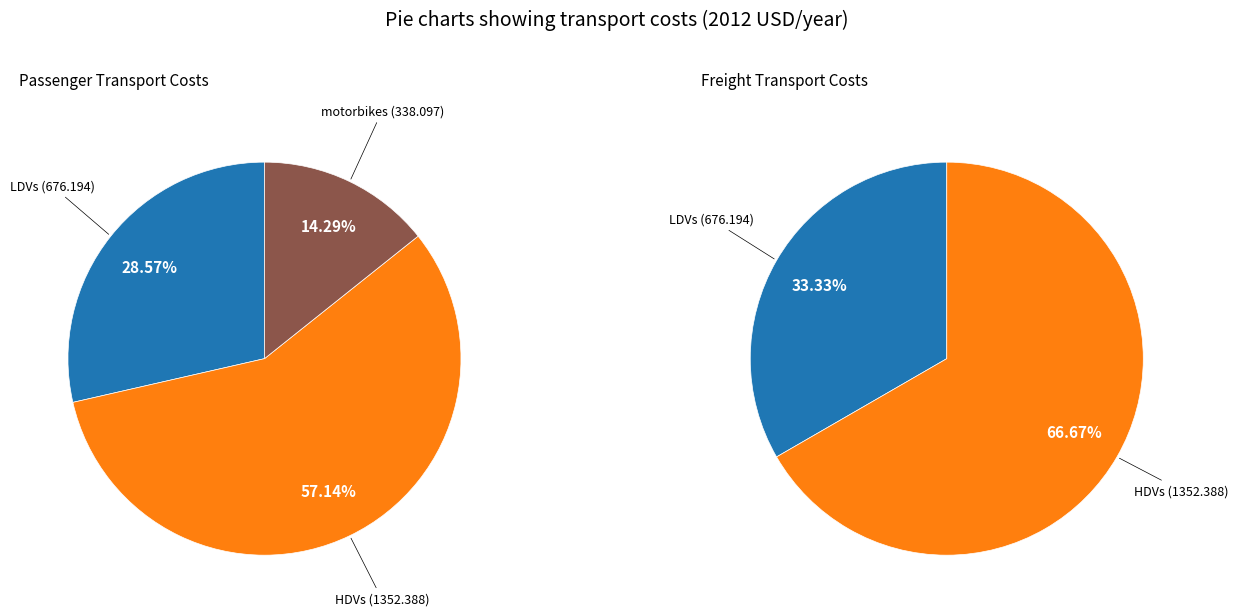

What percentage do motorbikes and LDVs together represent?

42.9%